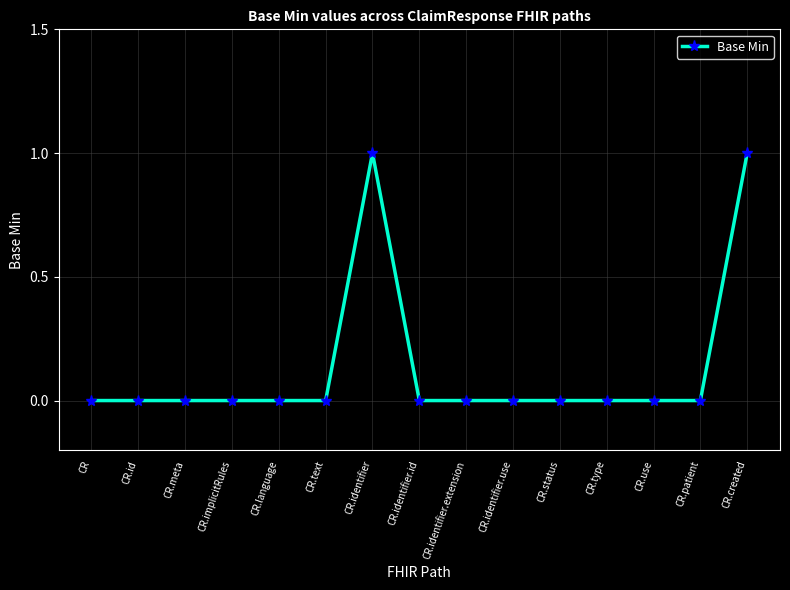

What is the greatest value displayed?

1